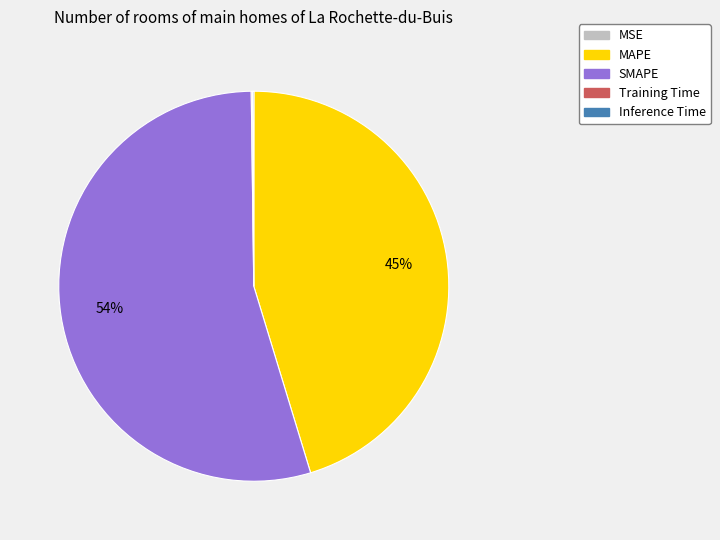

What is the largest slice in the pie chart?

SMAPE